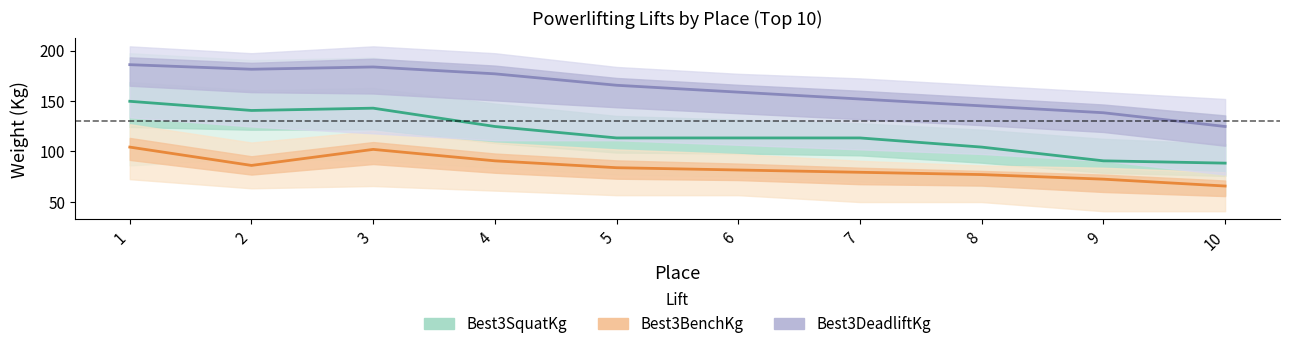

What is the difference between the Best3SquatKg values at 2 and 8?

36.3